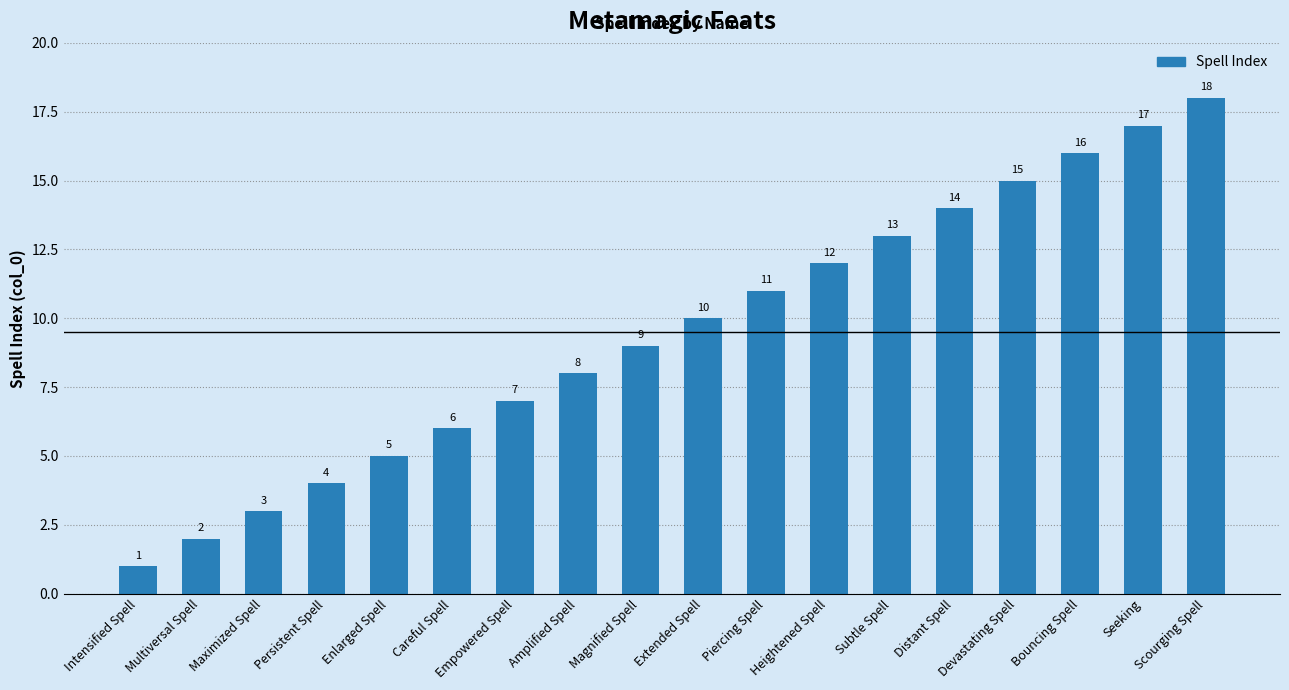

What is the maximum value shown in the chart?

18